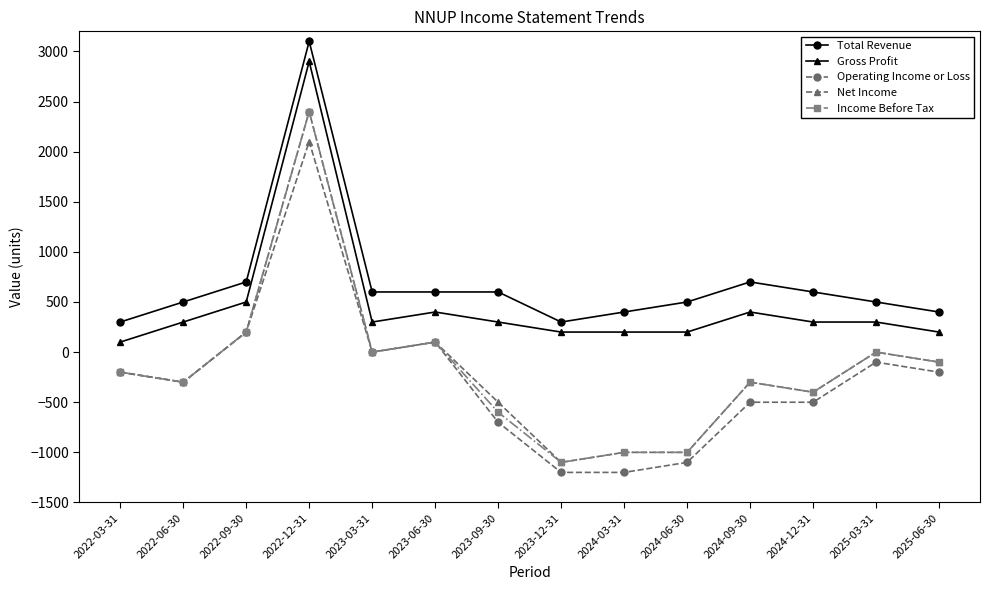

The Net Income series shows -653 at 2023-09-30. True or false?

False